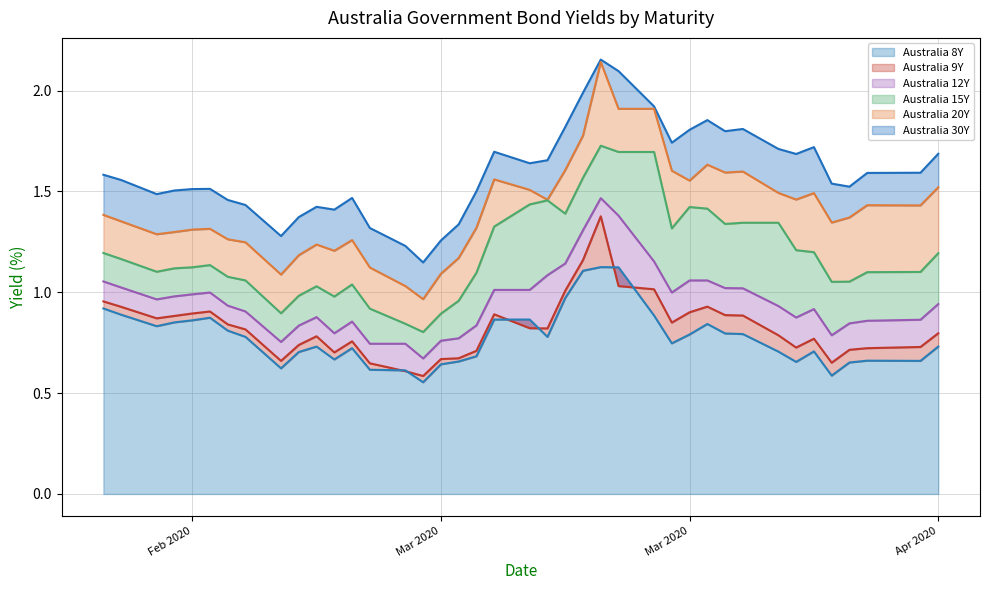

True or false: Australia 15Y and Australia 12Y intersect in this chart.

False